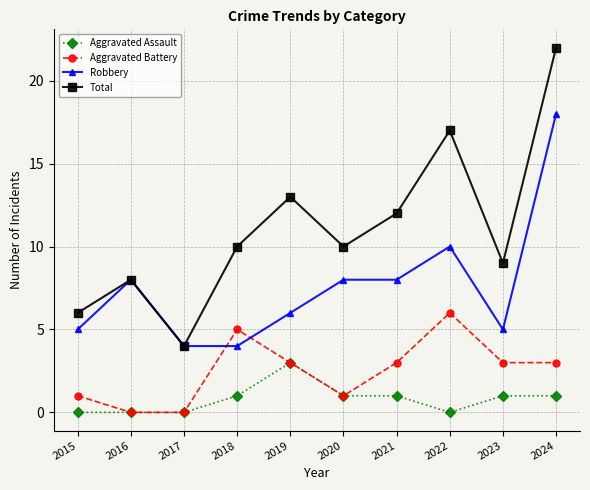

List the series in order of their peak value, highest first.

Total, Robbery, Aggravated Battery, Aggravated Assault